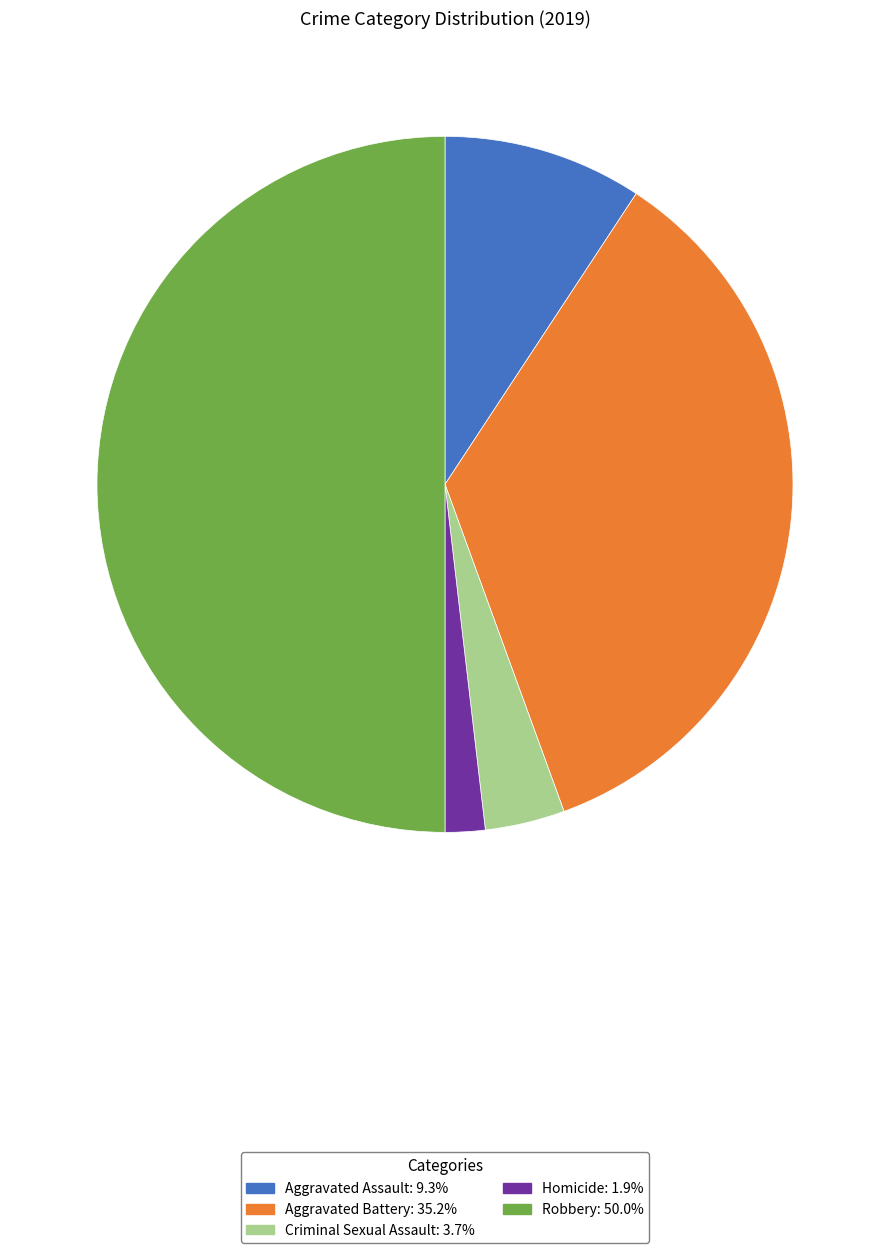

Which slice is the smallest?

Homicide